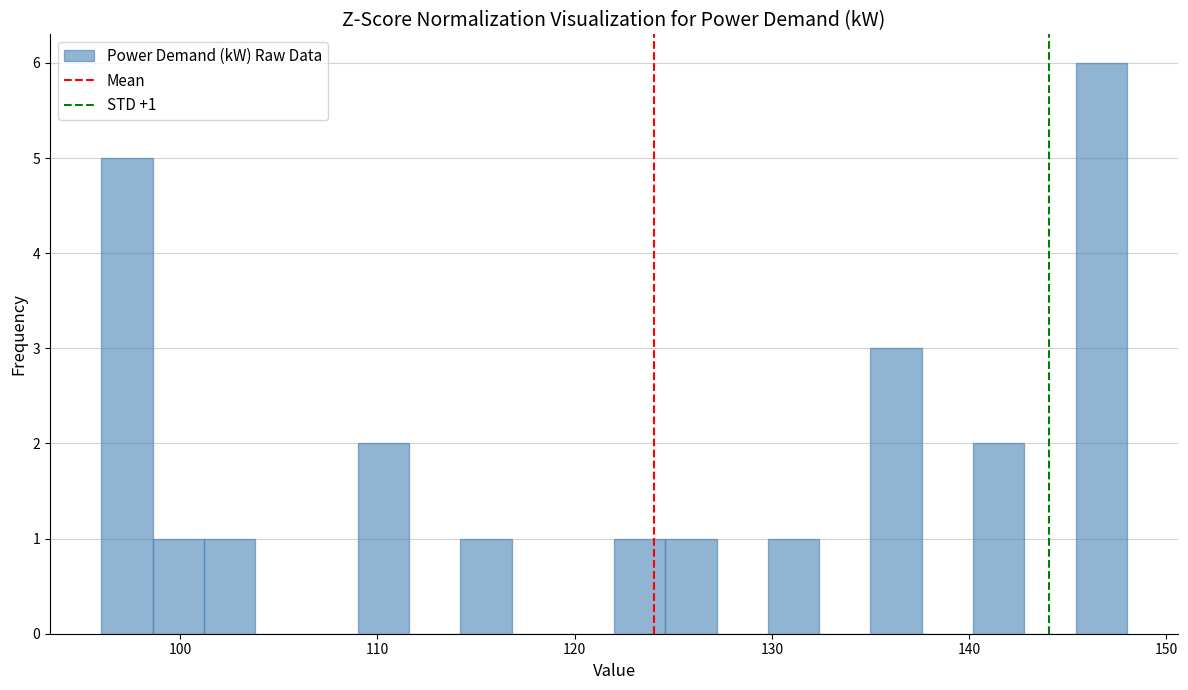

Read against the x-axis, roughly where is the centre of the tallest bar?

147